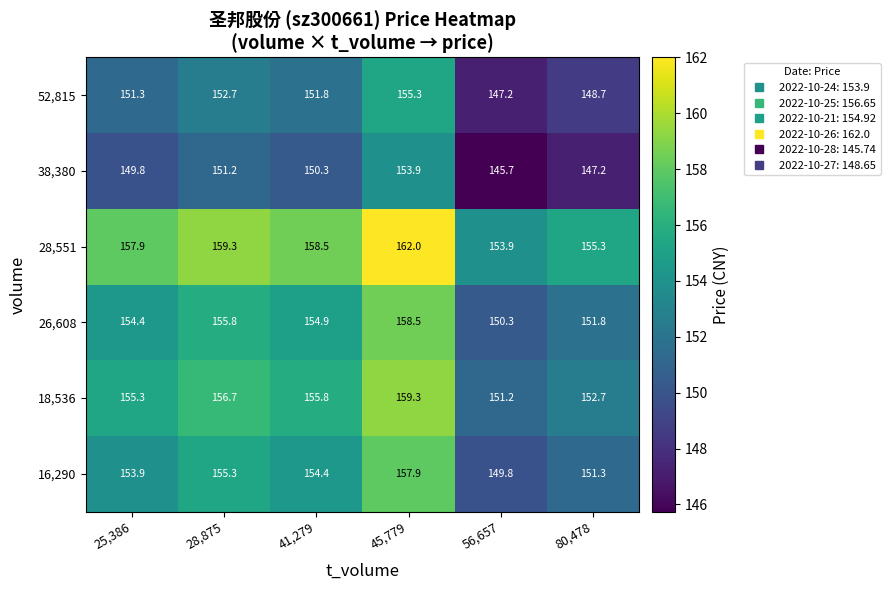

What is the lowest value of the 28,551 series?

153.9